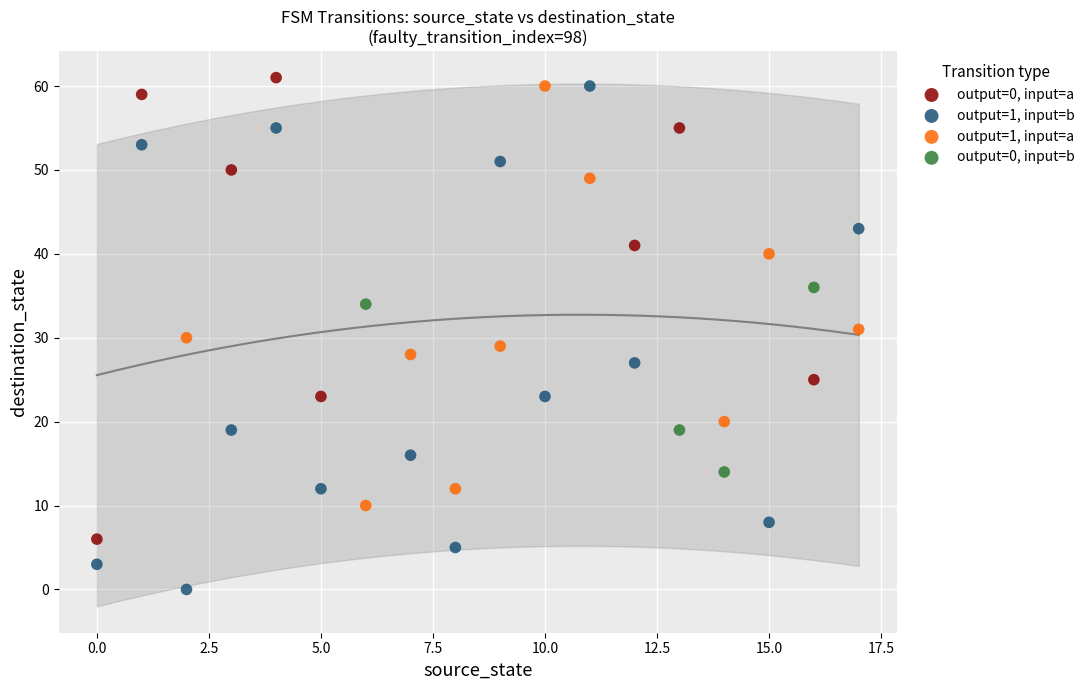

Which series has the largest Y range (max minus min)?

output=1, input=b